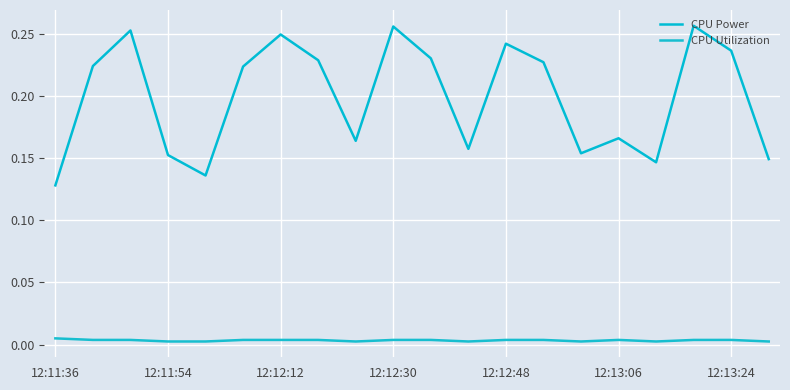

Which series has the largest range (max minus min)?

CPU Power